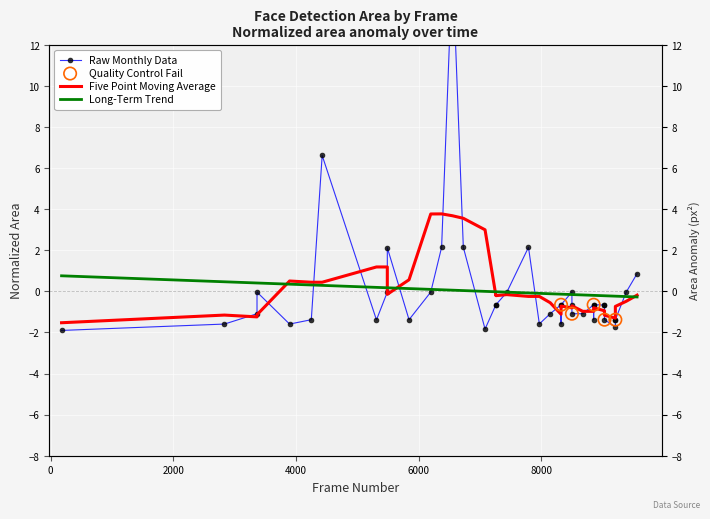

At how many categories does at least one series exceed 11?

1